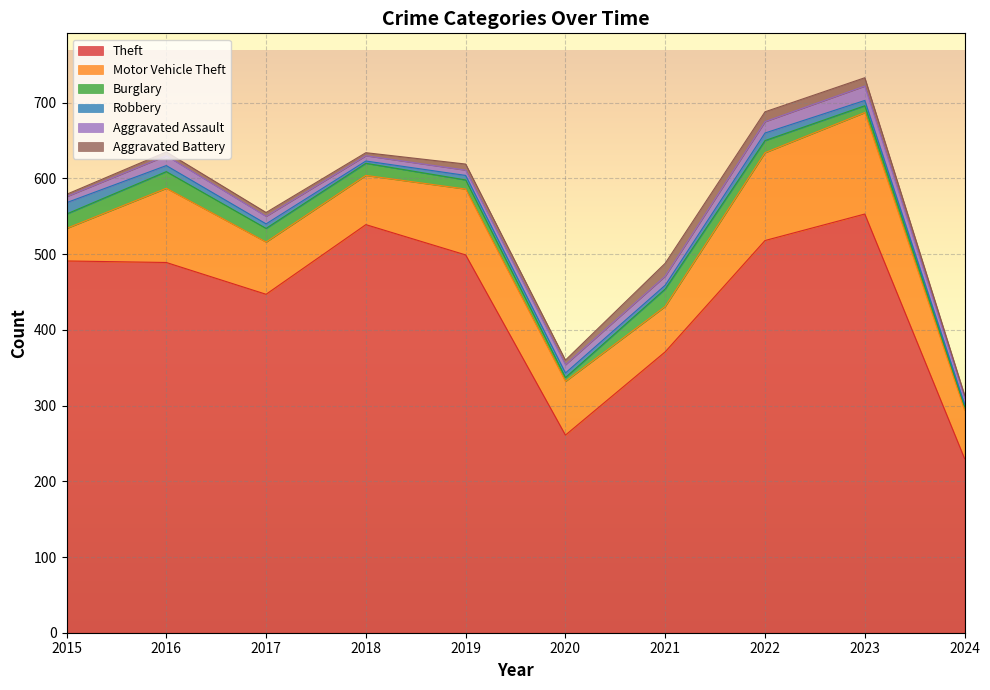

Reading left to right, transcribe all the data shown in this chart.

Theft: 2015=491	2016=489	2017=447	2018=539	2019=499	2020=261	2021=371	2022=518	2023=553	2024=230
Motor Vehicle Theft: 2015=43	2016=98	2017=69	2018=65	2019=87	2020=71	2021=60	2022=116	2023=134	2024=64
Burglary: 2015=19	2016=22	2017=18	2018=16	2019=12	2020=5	2021=23	2022=16	2023=9	2024=5
Robbery: 2015=15	2016=8	2017=6	2018=3	2019=6	2020=6	2021=5	2022=10	2023=7	2024=3
Aggravated Assault: 2015=8	2016=13	2017=10	2018=7	2019=7	2020=11	2021=12	2022=15	2023=19	2024=8
Aggravated Battery: 2015=3	2016=5	2017=5	2018=4	2019=8	2020=6	2021=17	2022=13	2023=11	2024=4